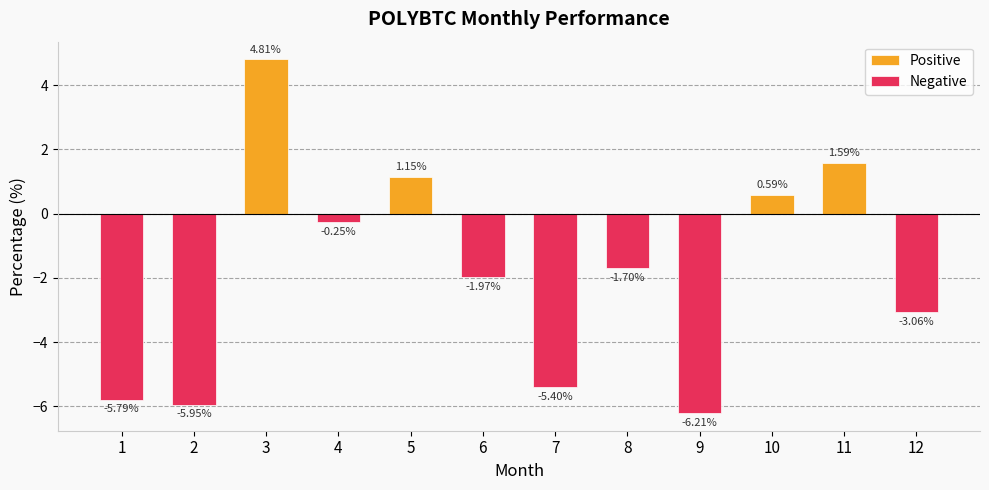

Which has a higher value, 12 or 2?

12